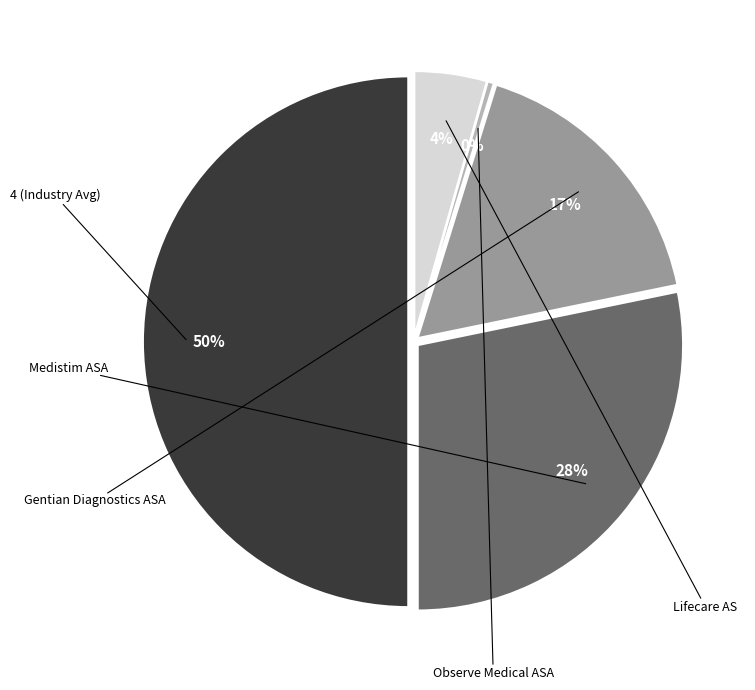

What is the smallest slice in the pie chart?

Observe Medical ASA